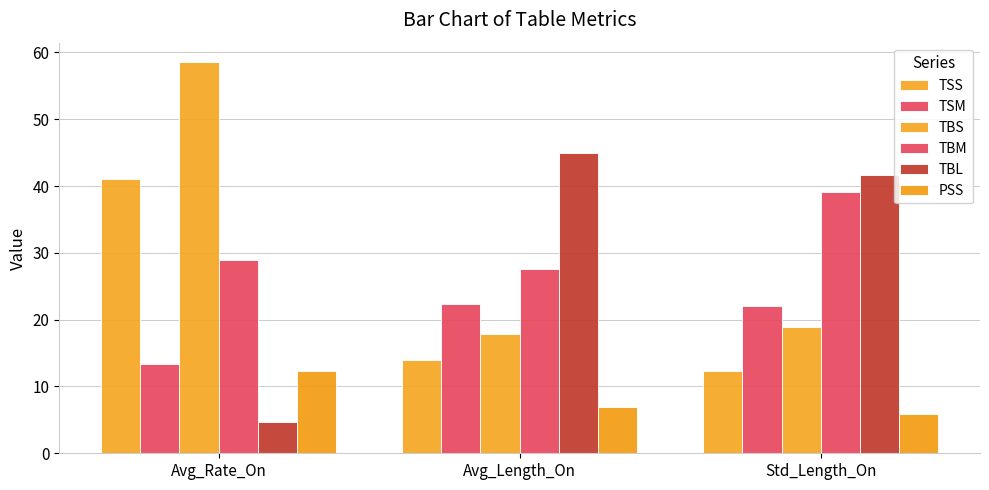

Between Avg_Rate_On and Avg_Length_On, which series saw the biggest shift?

TBS